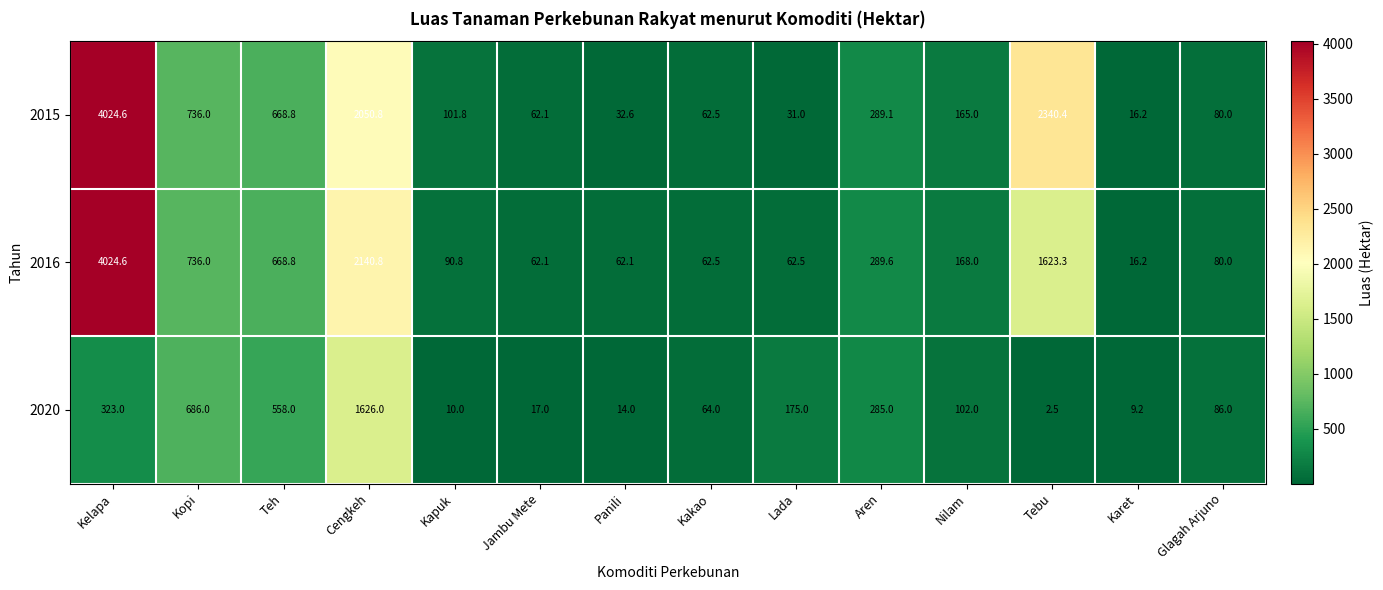

How many data points does each series have?

14